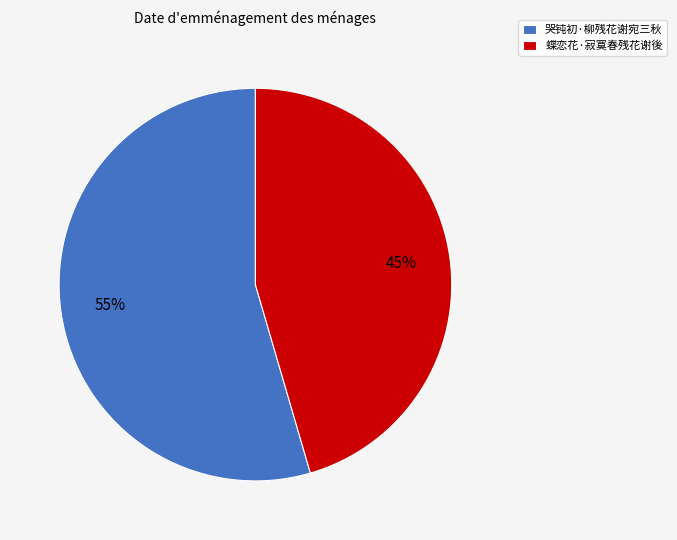

How many segments does this pie chart have?

2